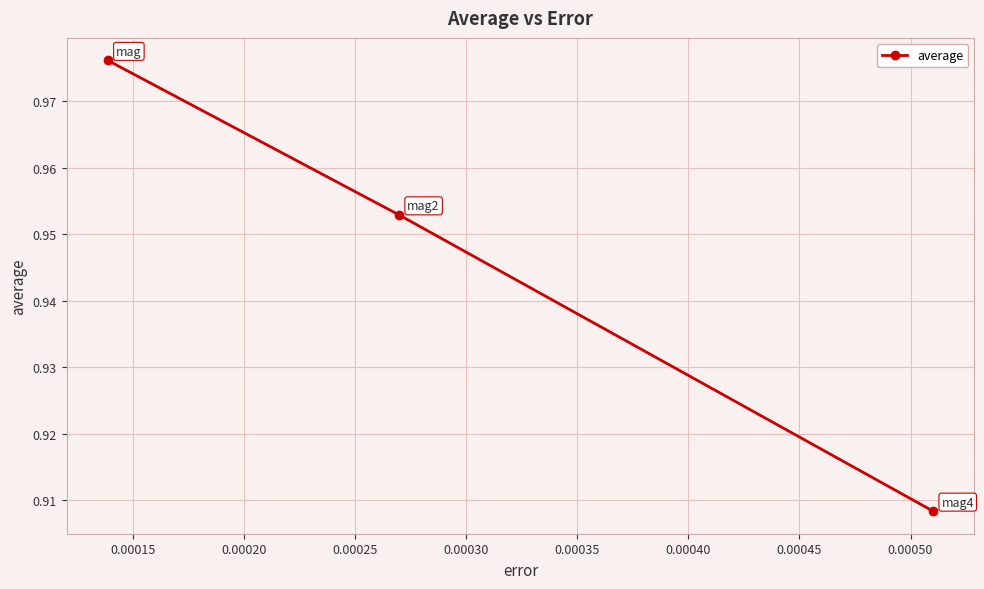

Count the values in the range 0 to 1.

3